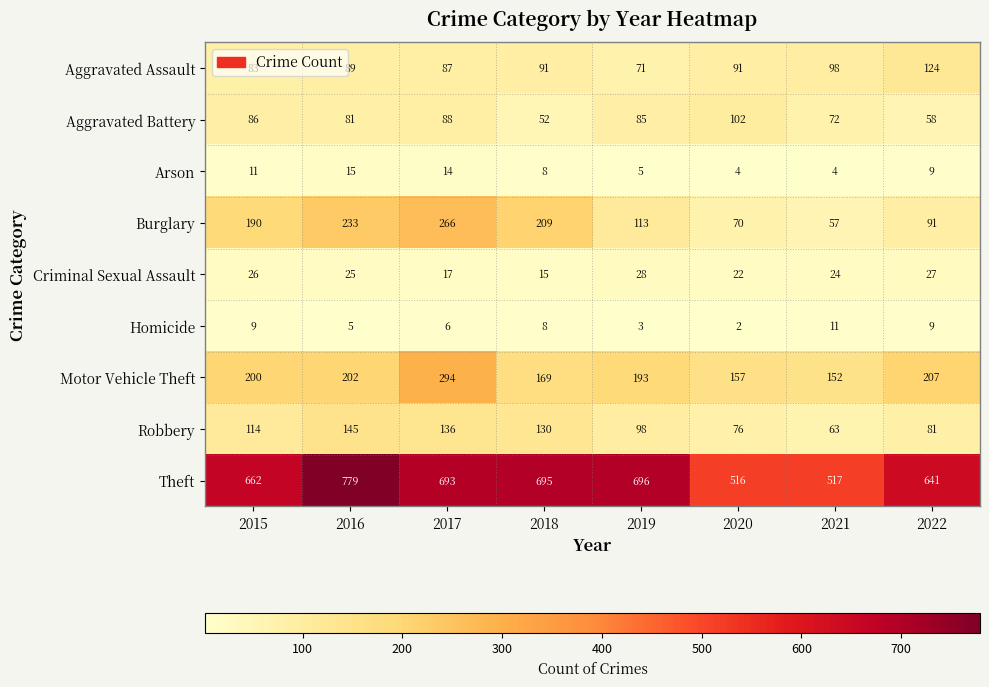

What is the total value across all series at 2019?

1292